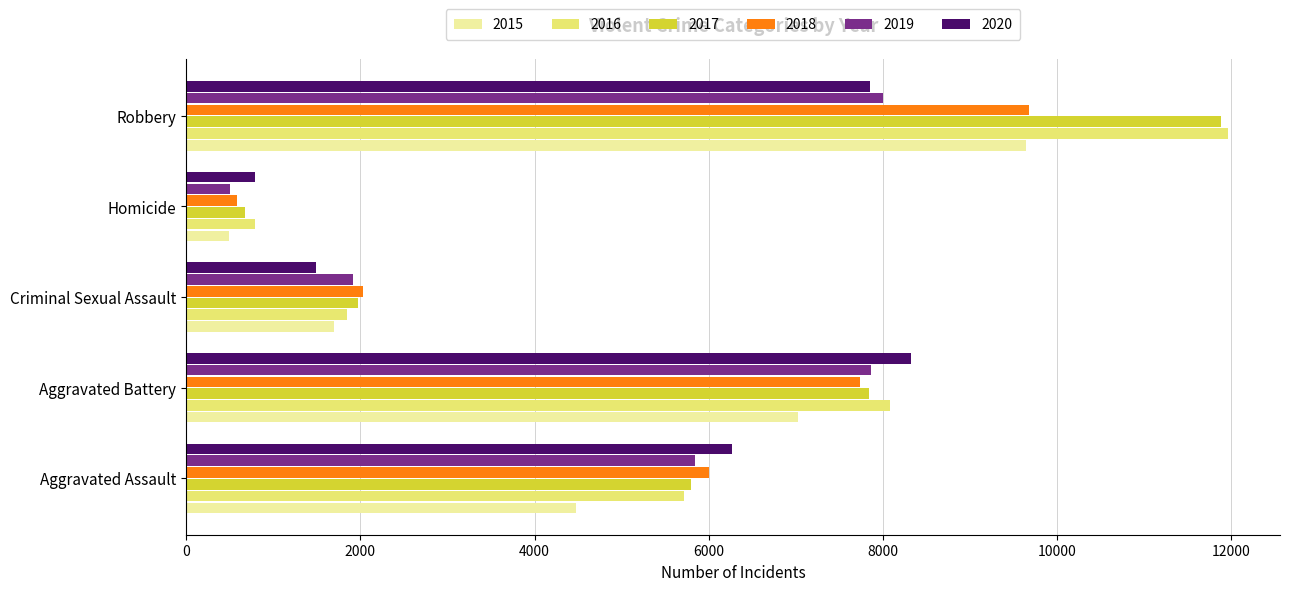

Which category has the highest value in the 2017 series?

Robbery